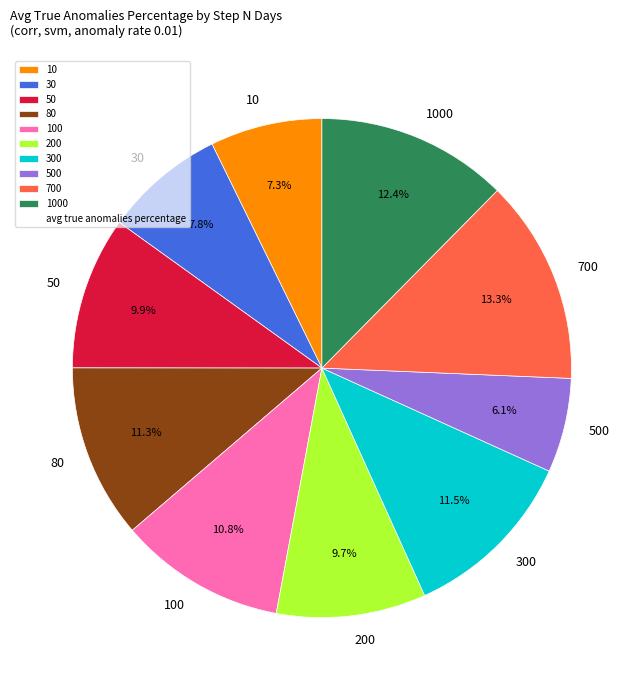

Is there a majority slice in this chart?

No